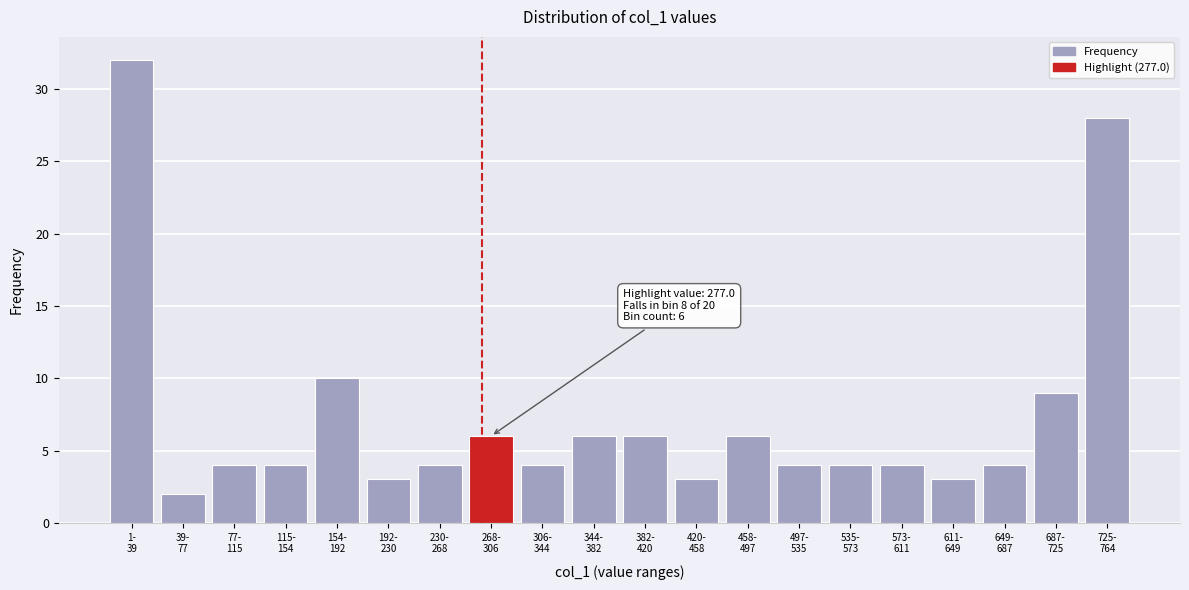

Reading left to right, transcribe all the data shown in this chart.

32	2	4	4	10	3	4	6	4	6	6	3	6	4	4	4	3	4	9	28